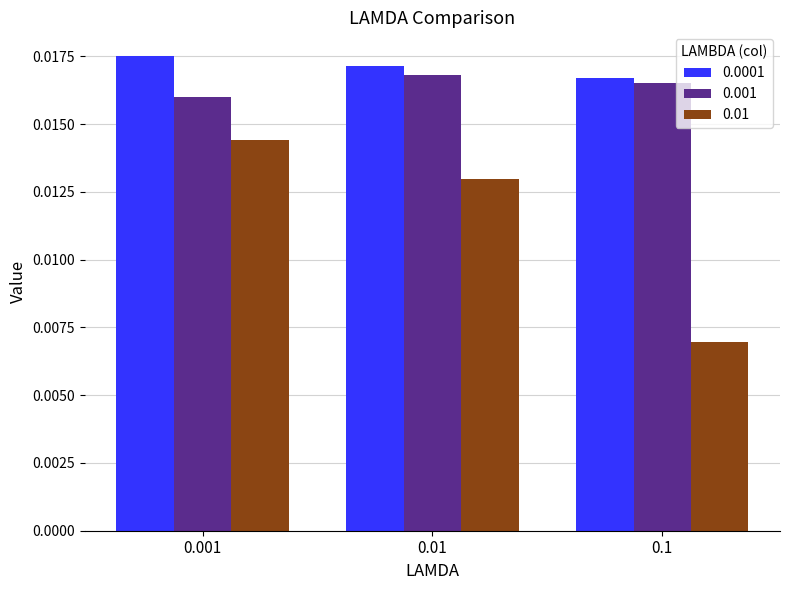

Where is 0.01 nearest to the value 0?

0.1